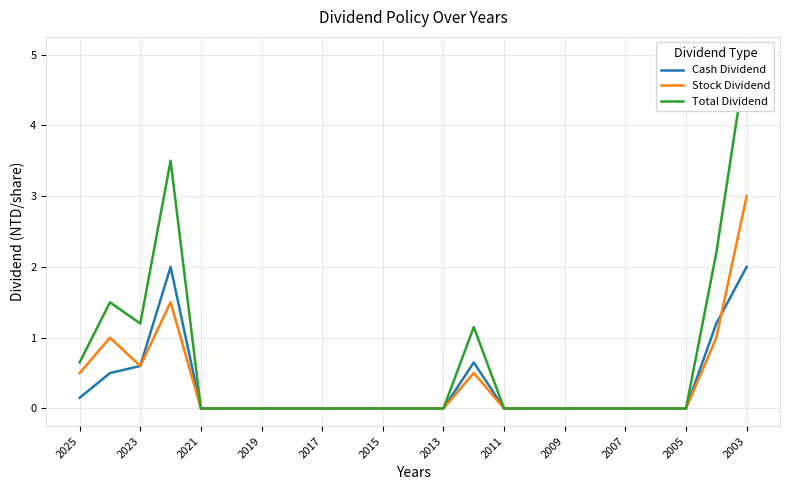

The Stock Dividend series shows 0.3 at 2025. True or false?

False